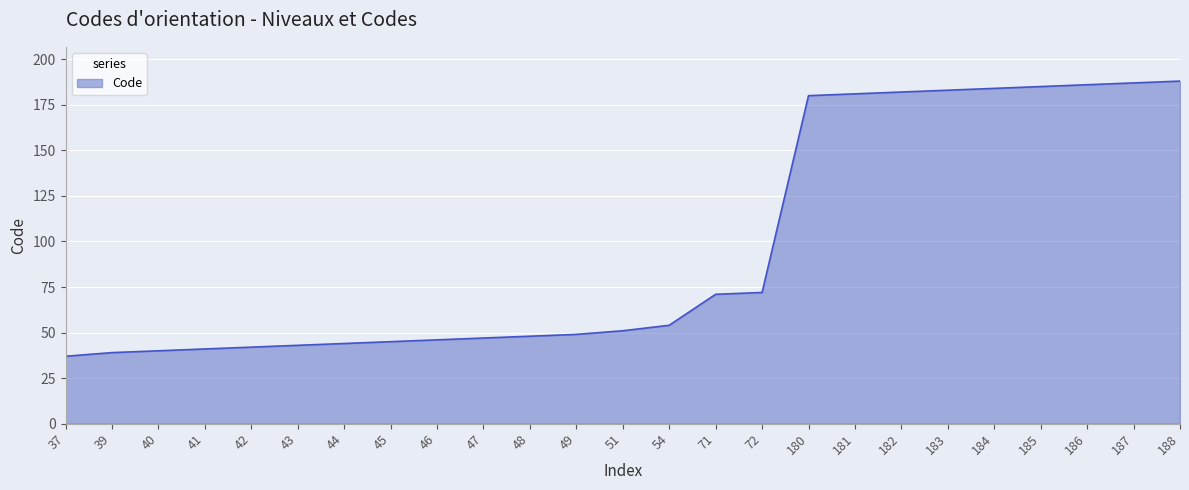

The chart shows a value of 82 at 51. True or false?

False